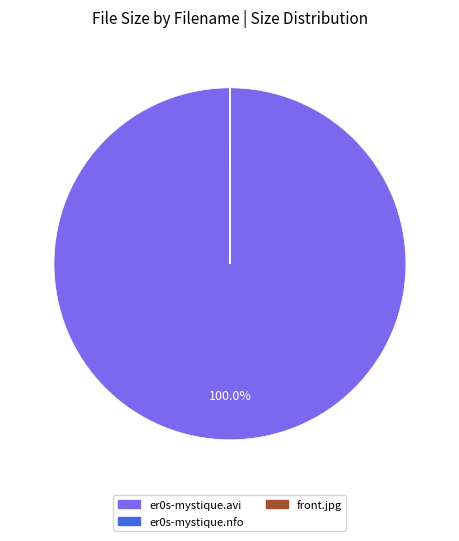

Does any single category account for the majority?

Yes